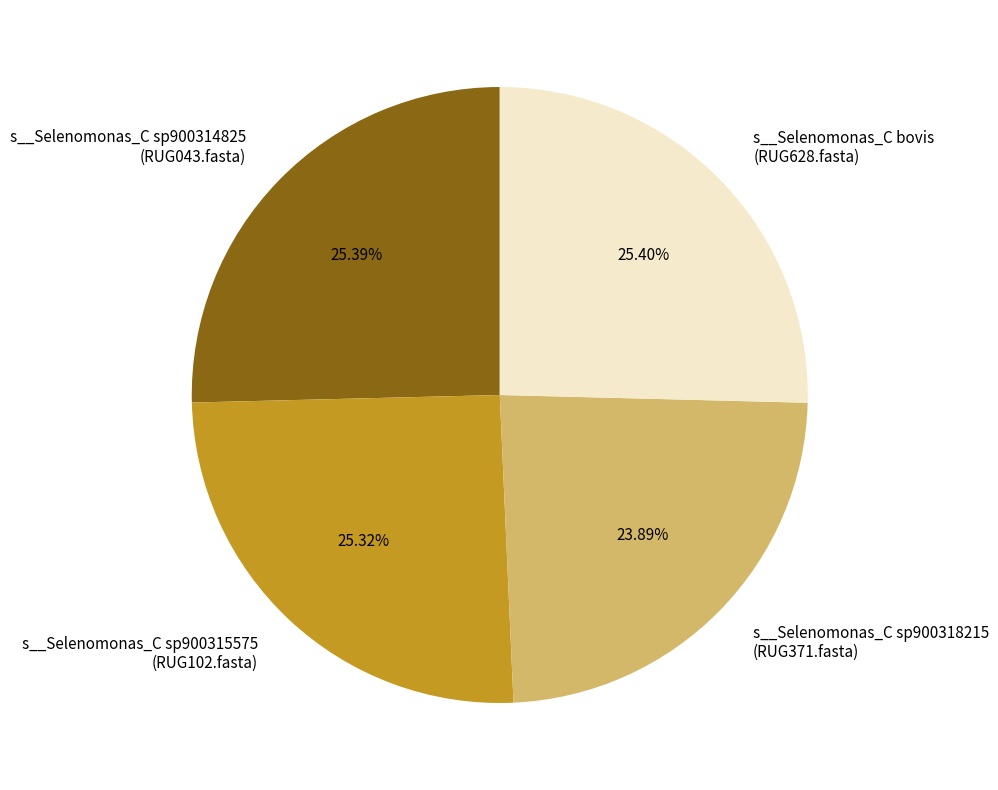

Is there any slice that represents more than half of the pie?

No